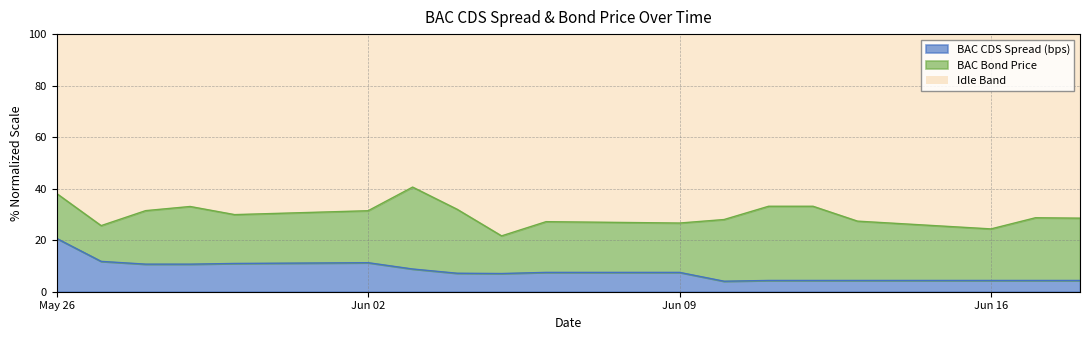

How many data points are above 7?

11